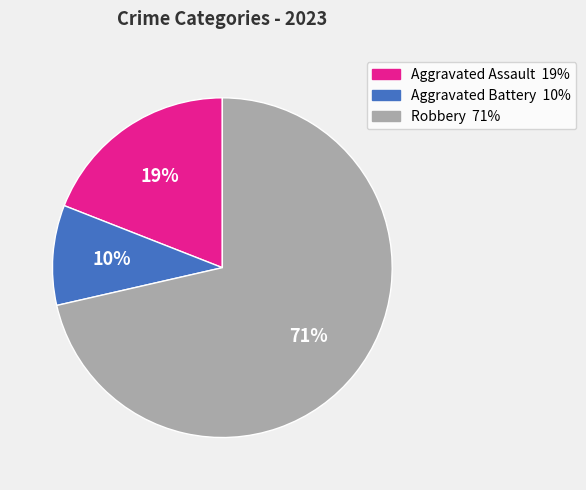

Between Robbery and Aggravated Assault, which is larger?

Robbery